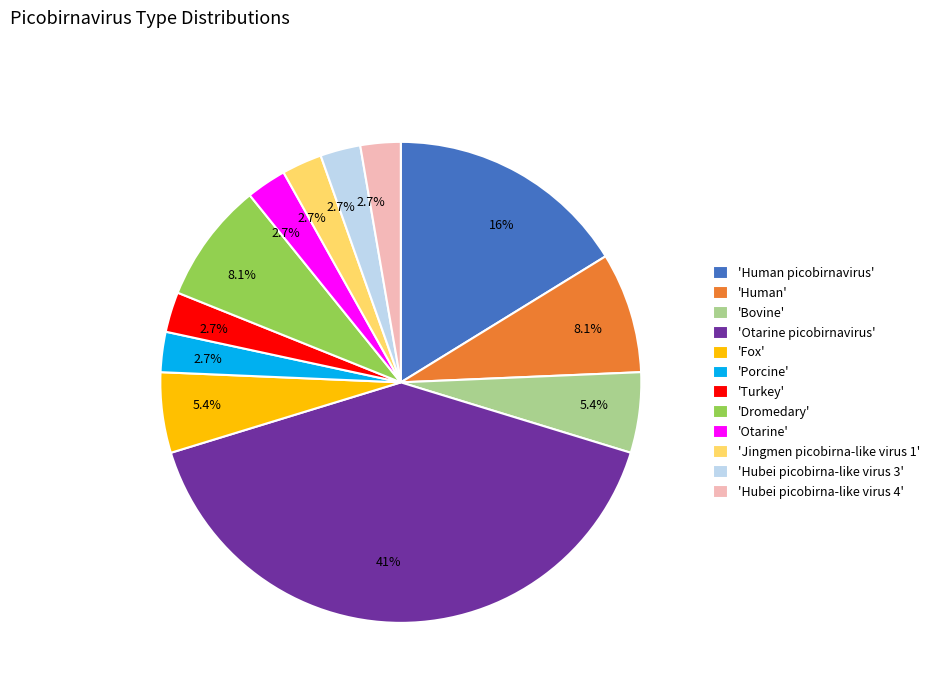

Count the number of slices in the pie.

12